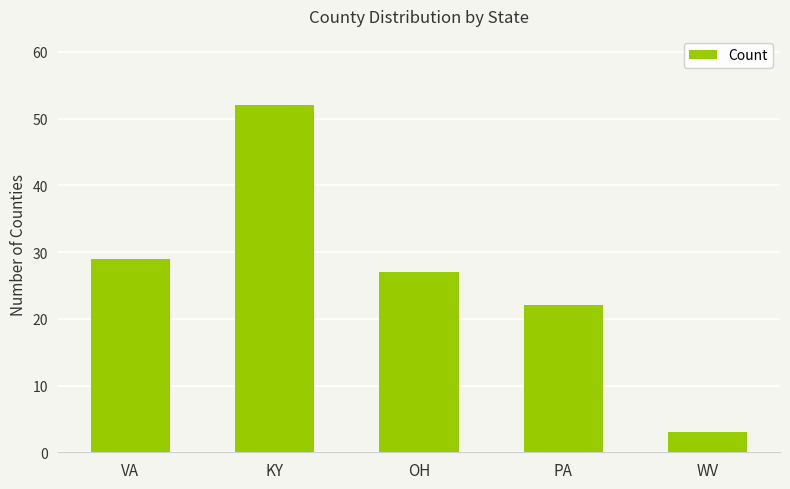

Are the bars horizontal?

No